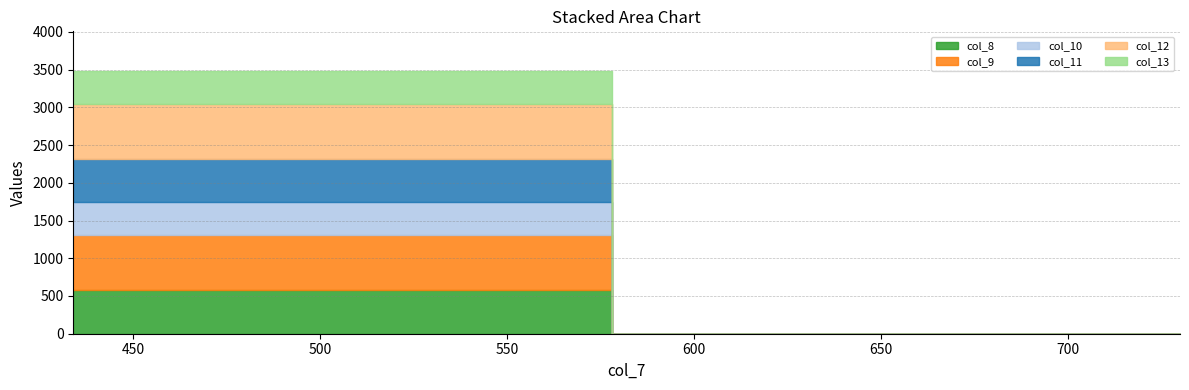

How many categories are shown in the chart?

3